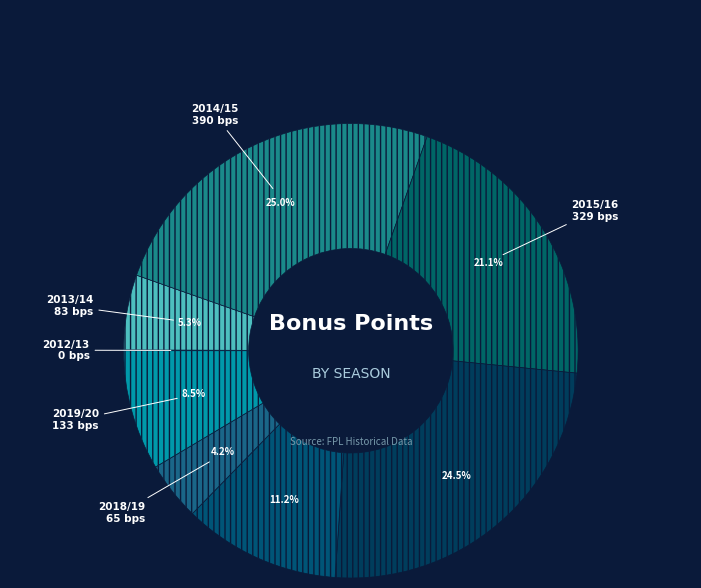

How many segments does this pie chart have?

8